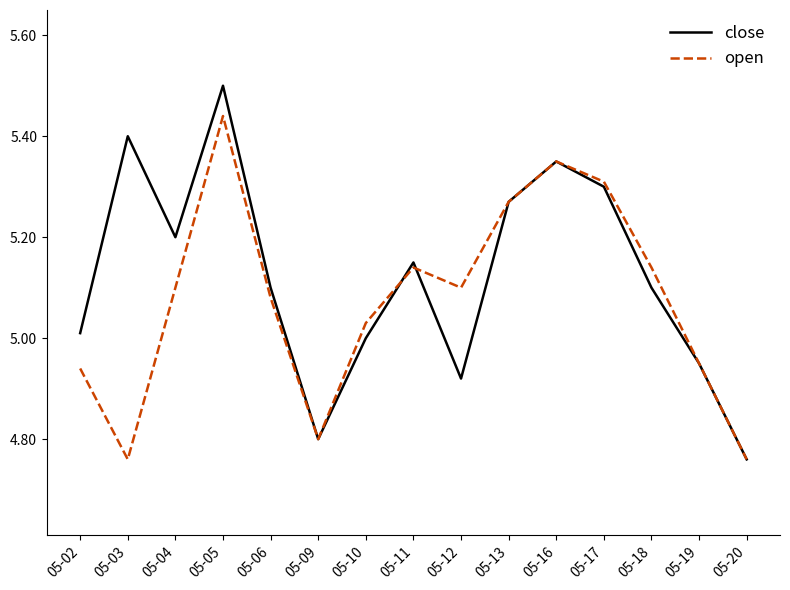

How many interior local peaks does the close series have?

4